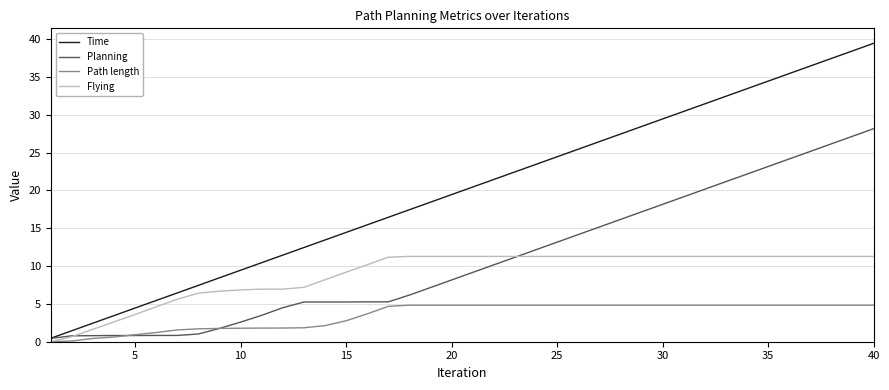

Which series has the largest range (max minus min)?

Time